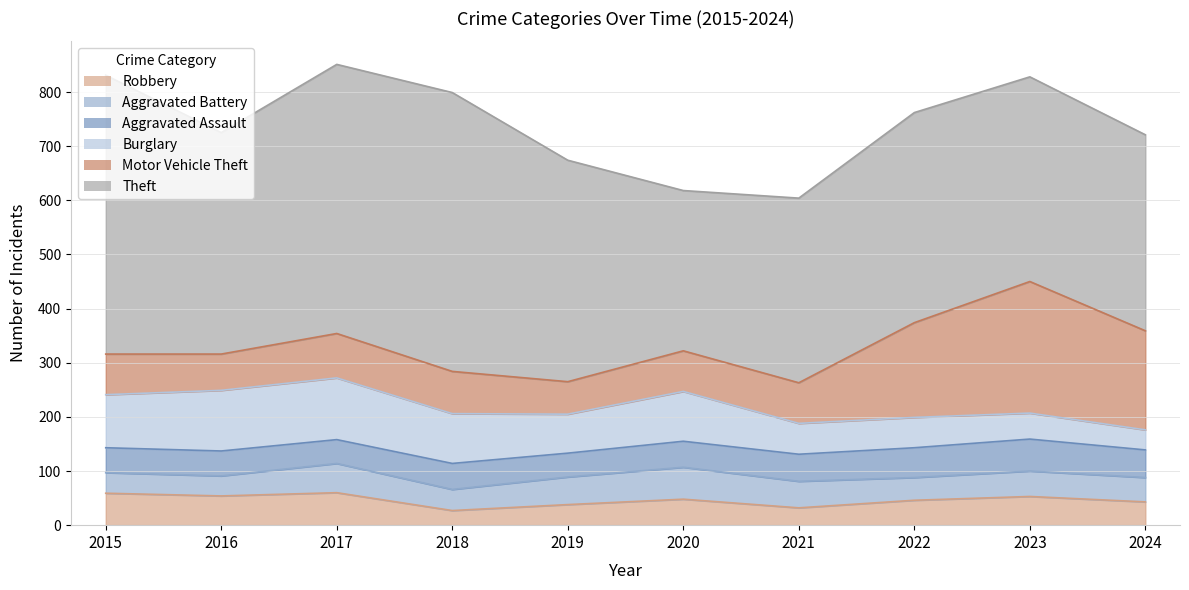

True or false: Motor Vehicle Theft has a value of 87 at 2019.

False